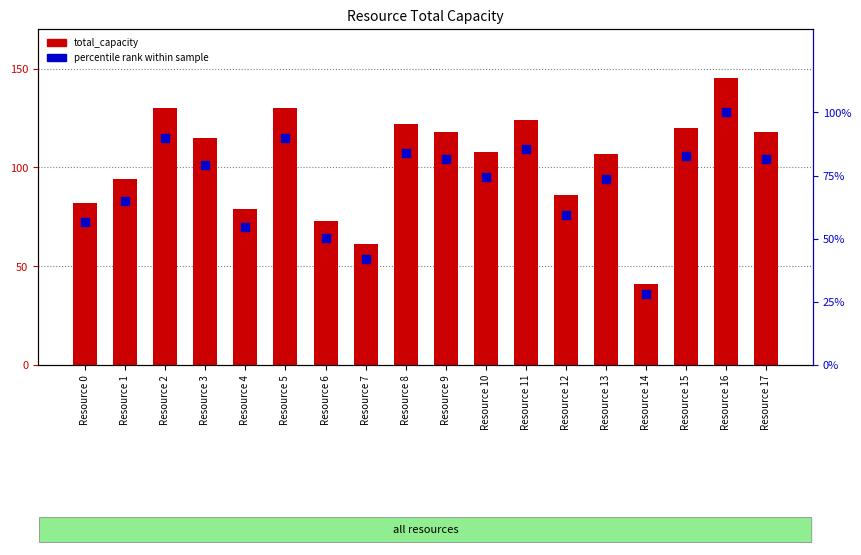

Which series has the largest total across all categories?

total_capacity